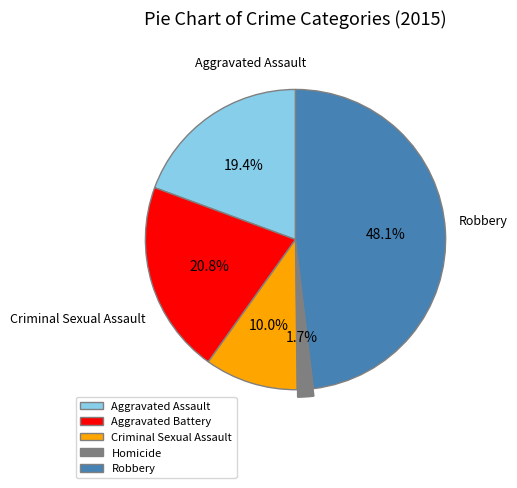

Is Homicide the majority of the pie?

No